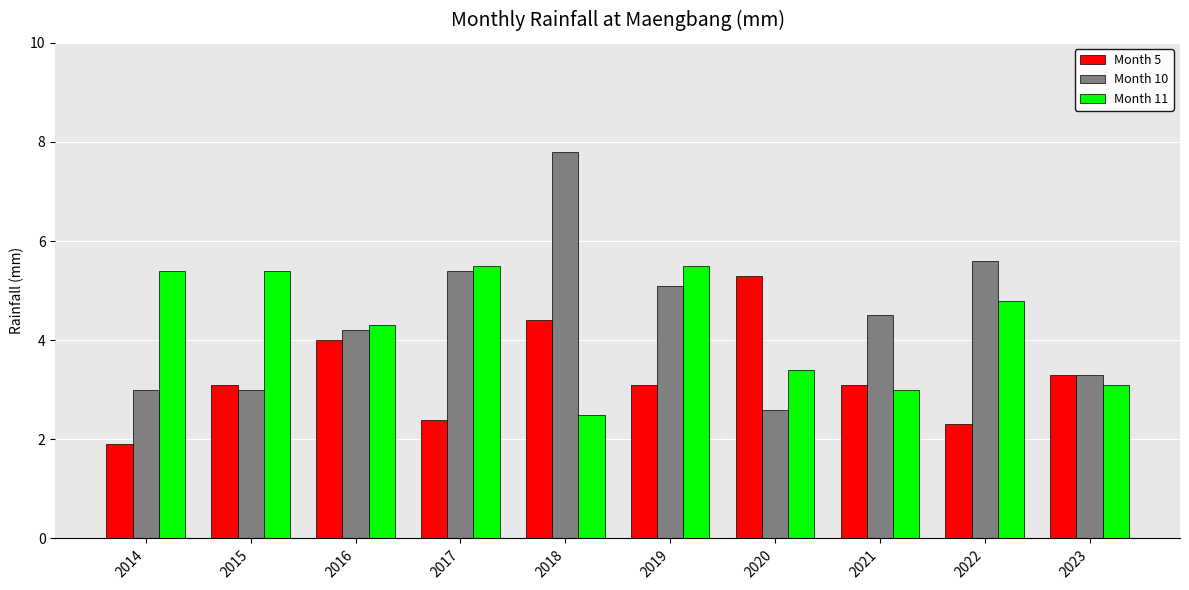

Which category has the highest value in the Month 5 series?

2020